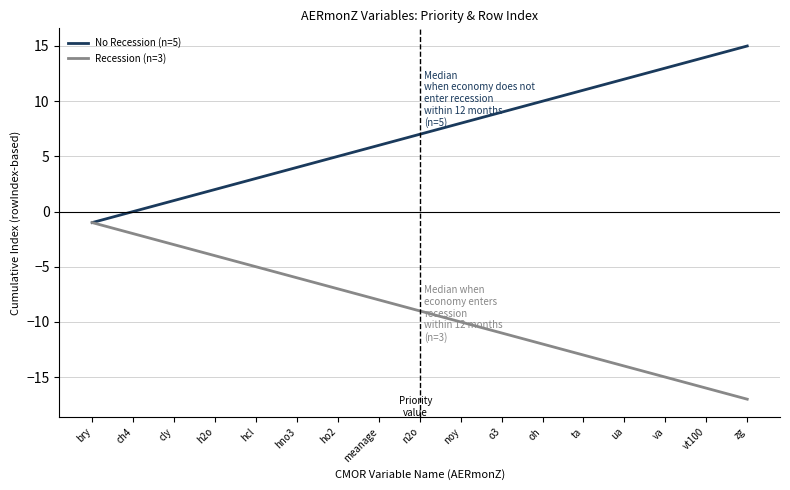

At which label is Recession (n=3) closest to -9?

n2o